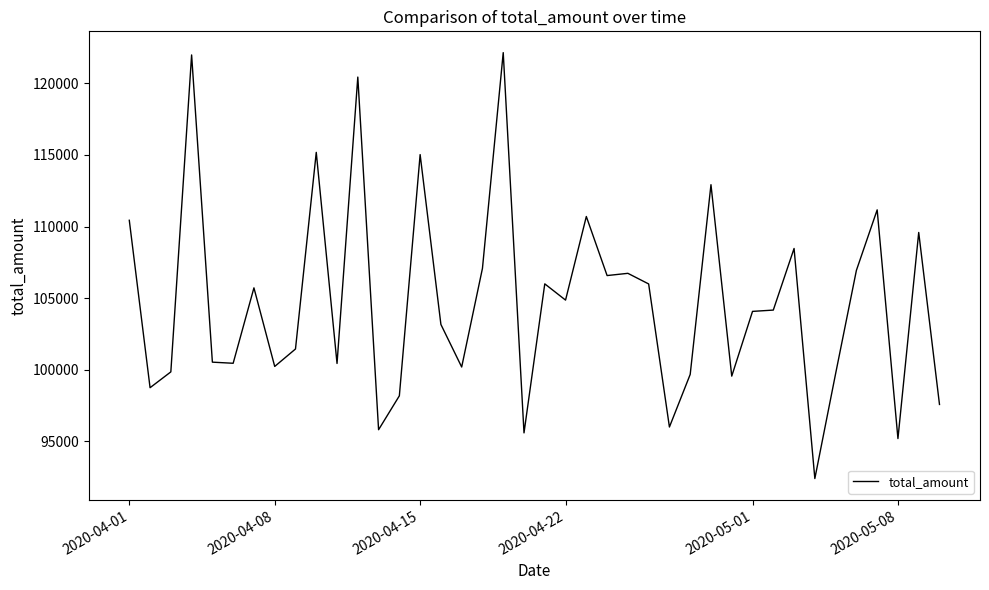

What is the difference between the maximum and minimum values?

29724